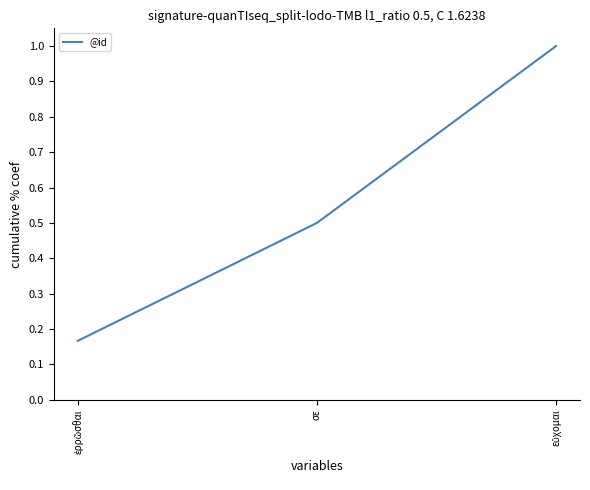

What is the average value?

0.6